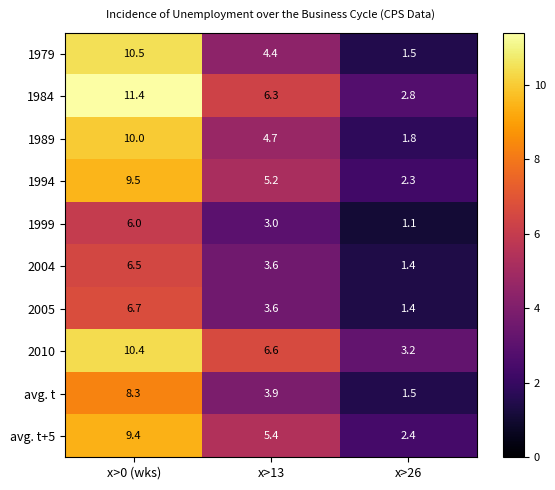

Which series has the largest total across all categories?

1984